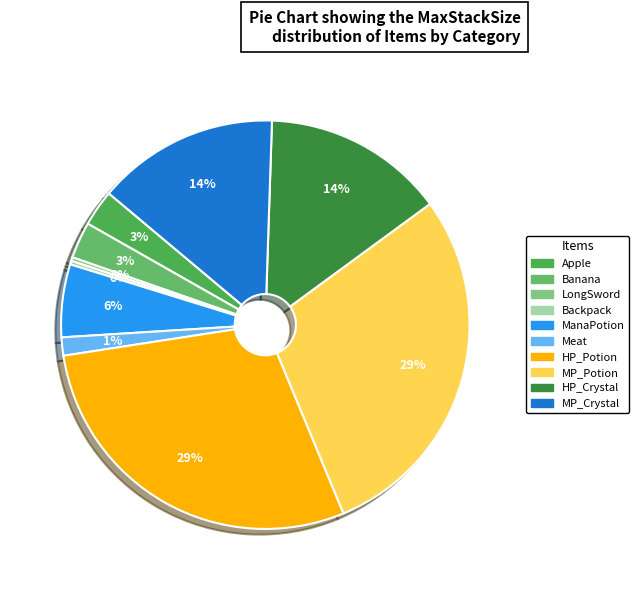

To the nearest percent, what is the average slice percentage?

10%